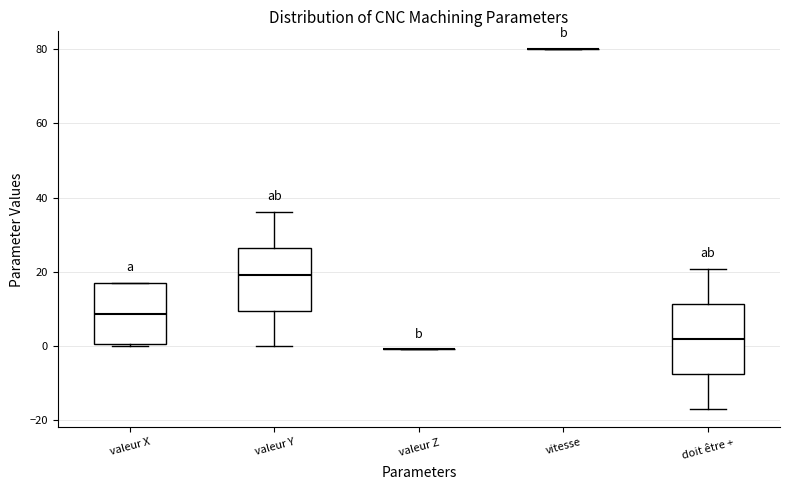

Which box is the tallest, from its lower edge to its upper edge?

doit être +